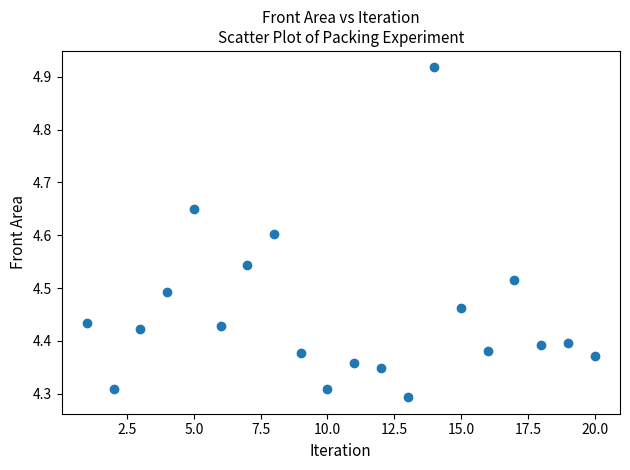

What is the range of X values (max minus min)?

19.0